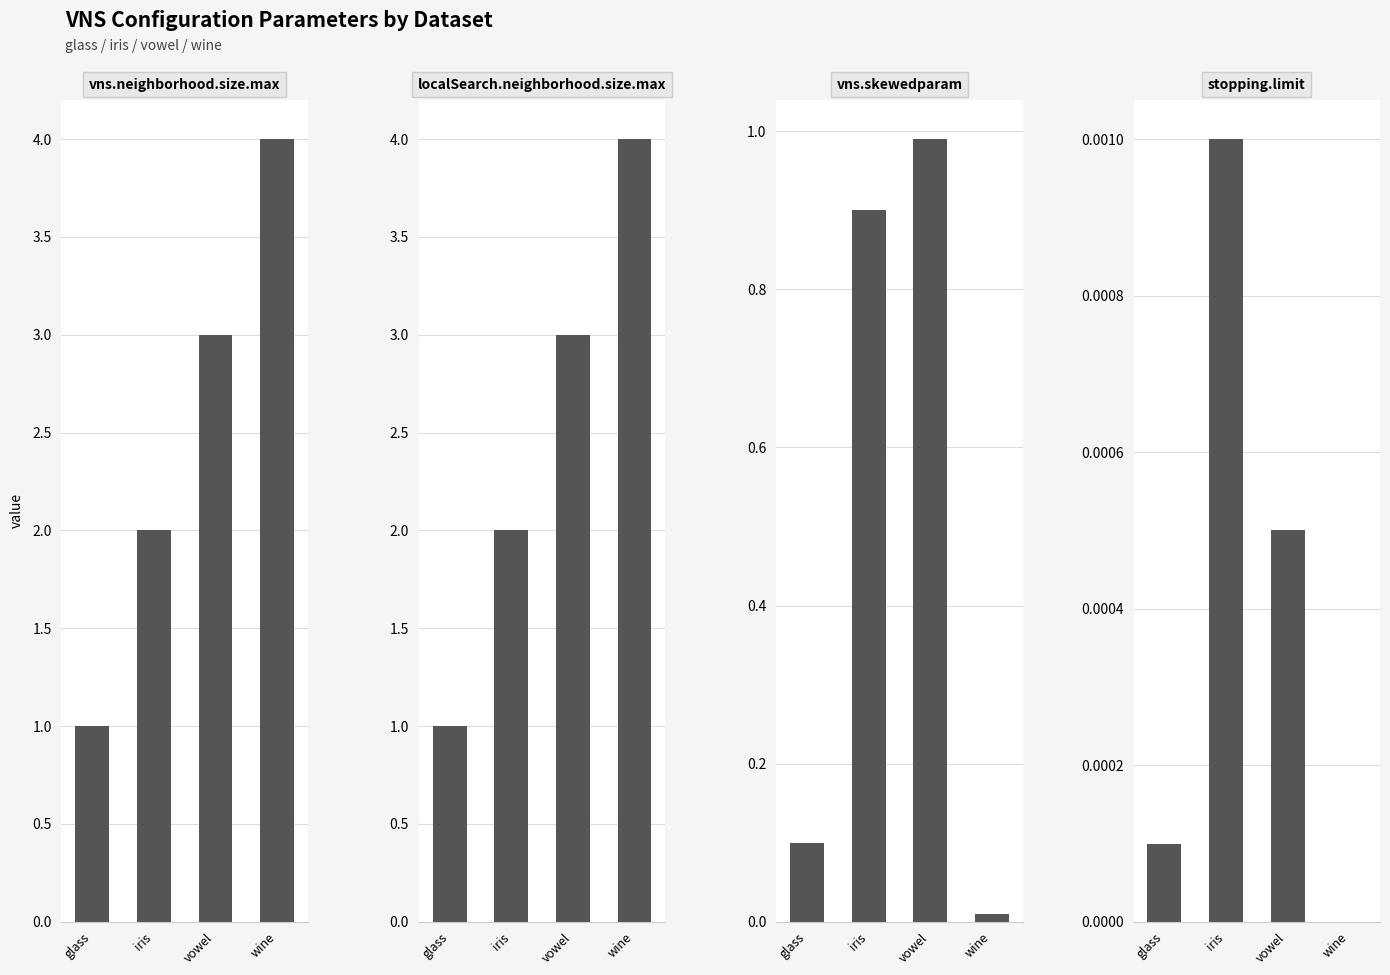

Are the bars grouped side by side (vs. stacked)?

Yes